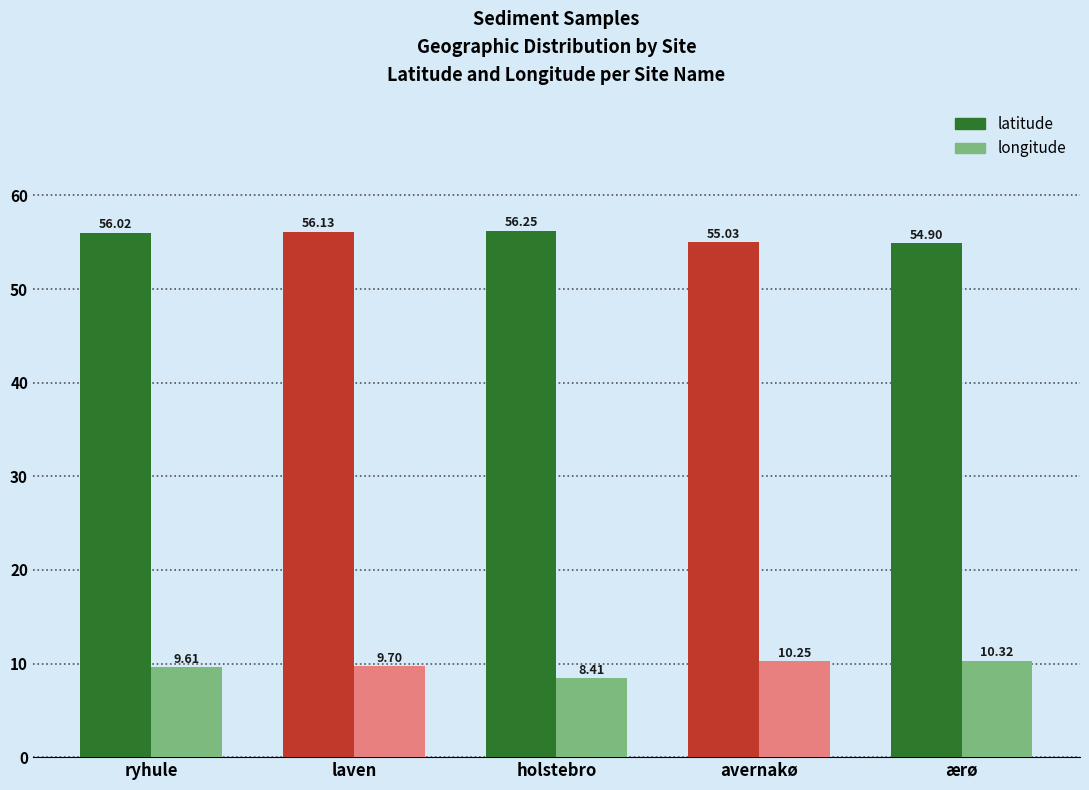

At which category does the chart reach its minimum across all series?

holstebro